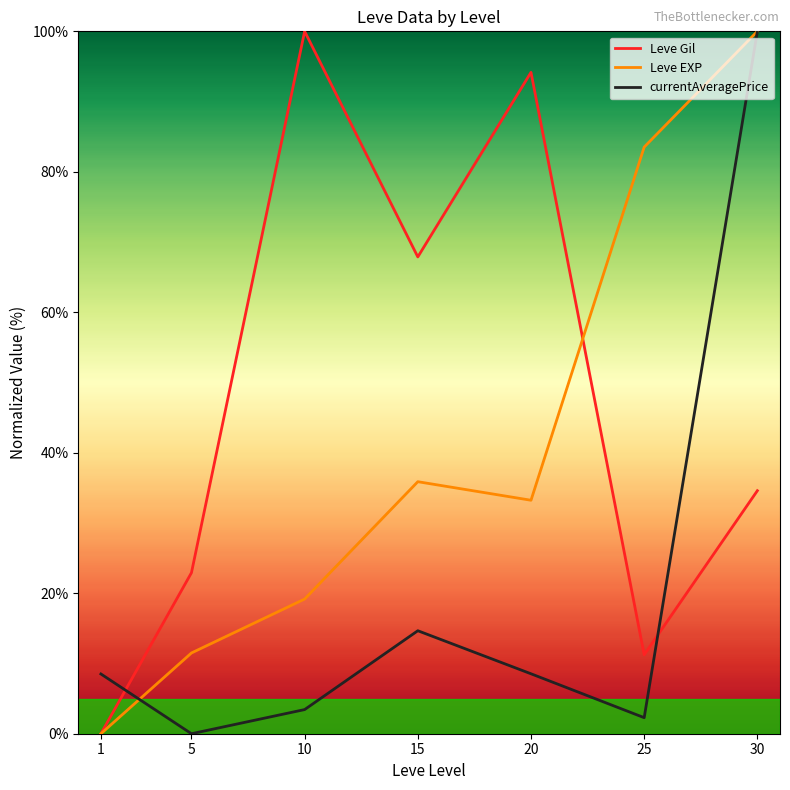

Which category has the highest value in the Leve Gil series?

10